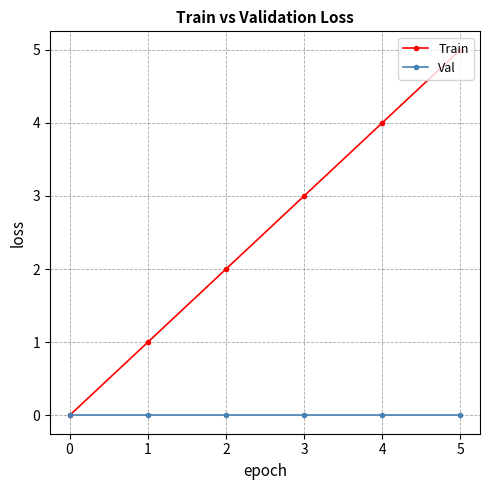

Rank the series by their maximum value, from lowest to highest.

Val, Train